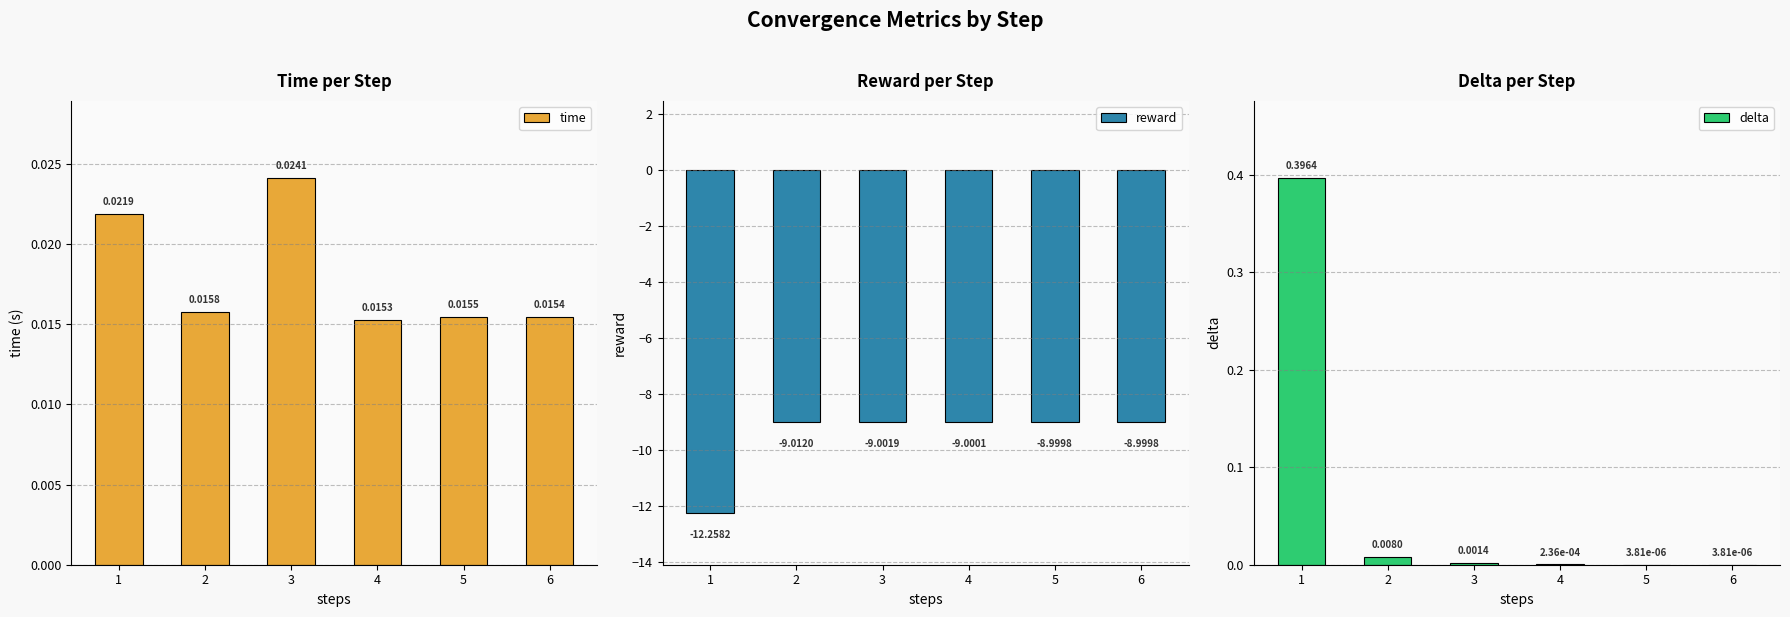

At how many categories does at least one series exceed -7?

6